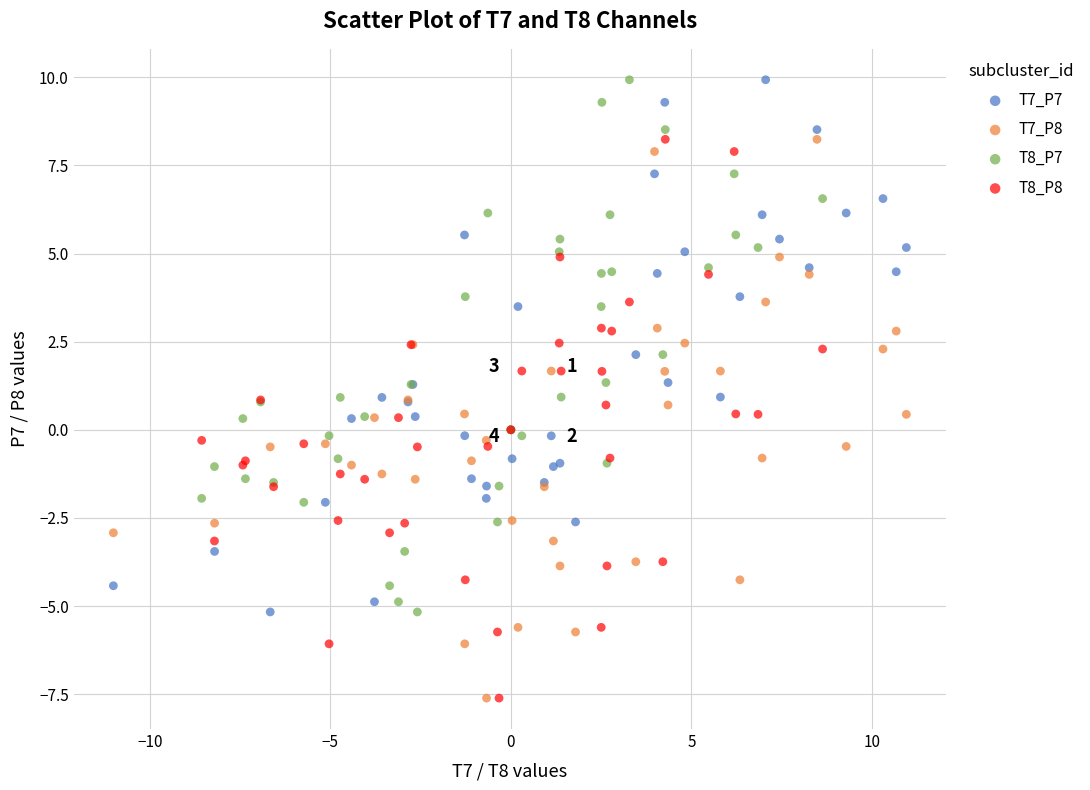

What are all the series names shown in the legend?

T7_P7, T7_P8, T8_P7, T8_P8